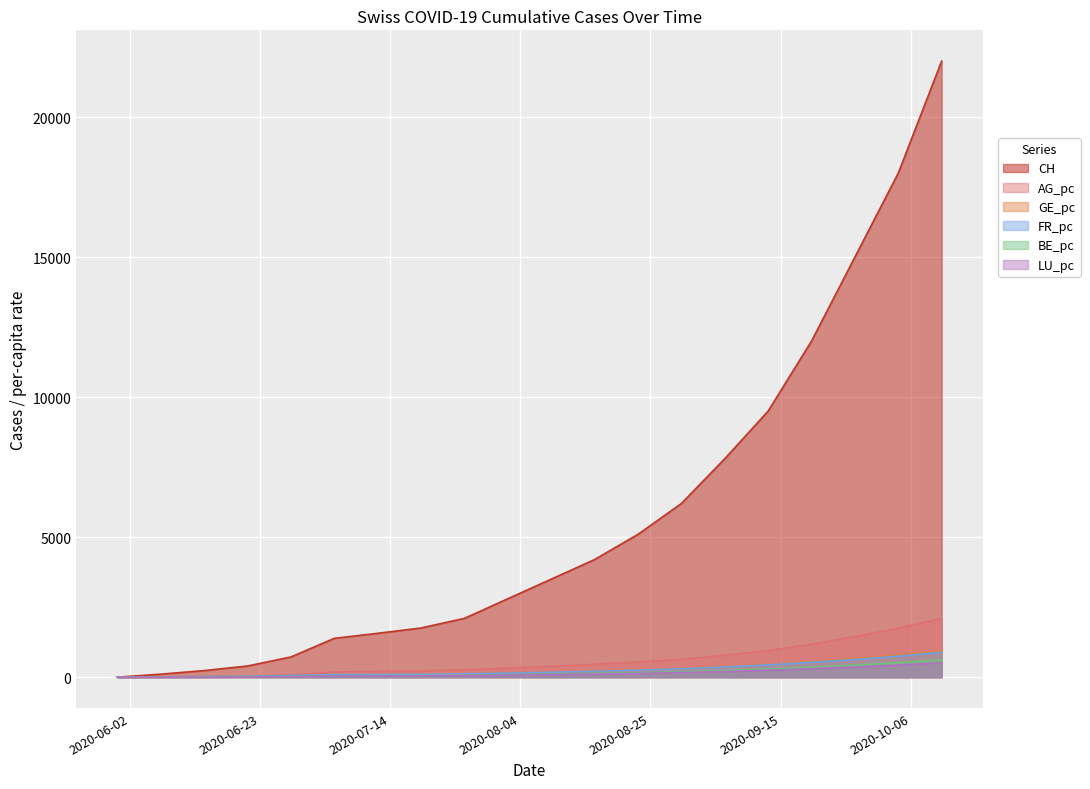

The GE_pc series shows 13.0 at 2020-06-07. True or false?

True